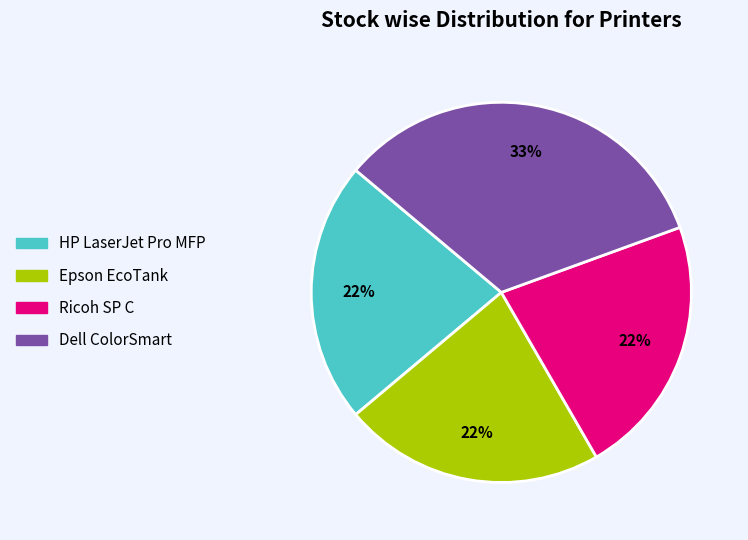

Is there a majority slice in this chart?

No